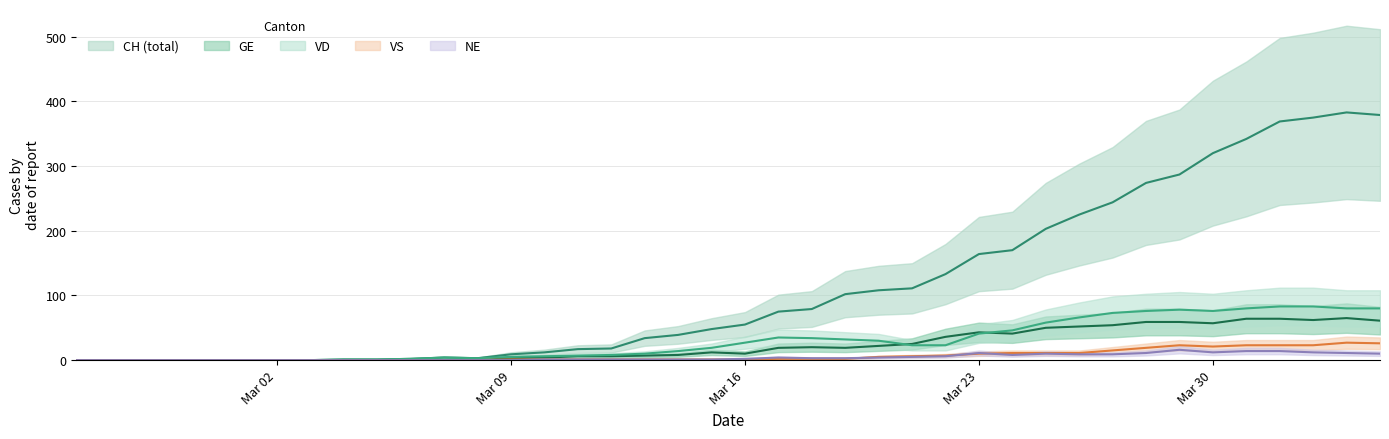

In NE, how many points are lower than both neighbors (excluding endpoints)?

2